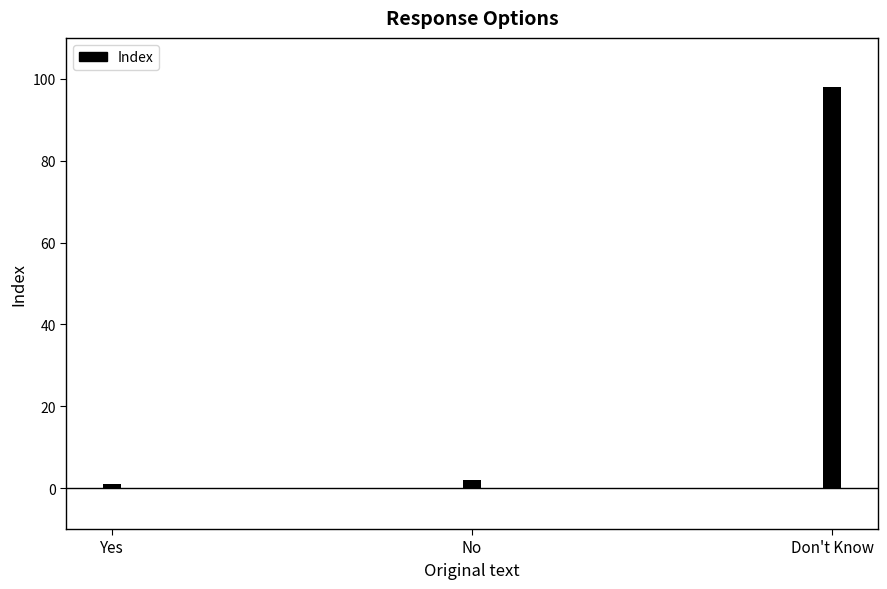

At which label is the value closest to 49?

No